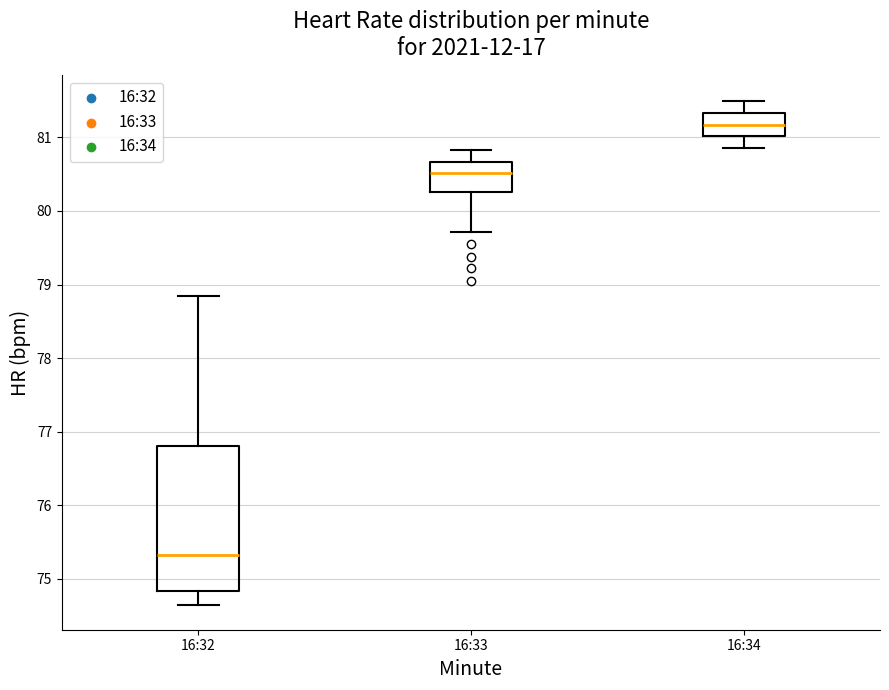

Which box has the highest median line?

16:34